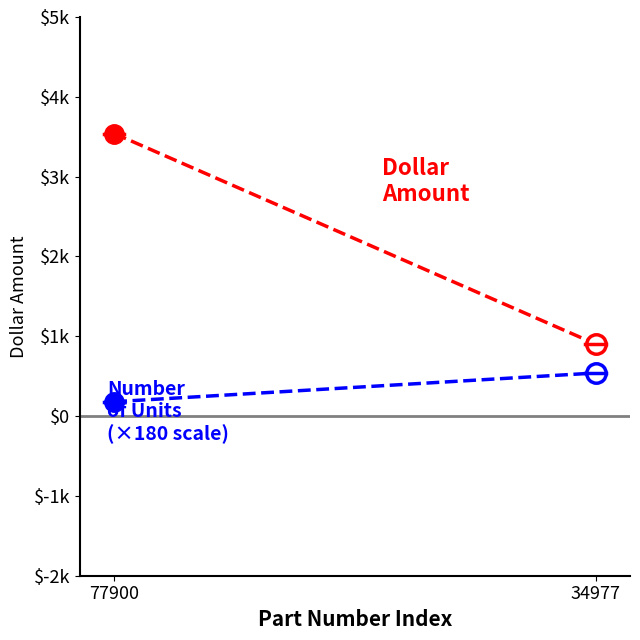

What is the difference between the Number of Units values at 77900 and 34977?

360.0